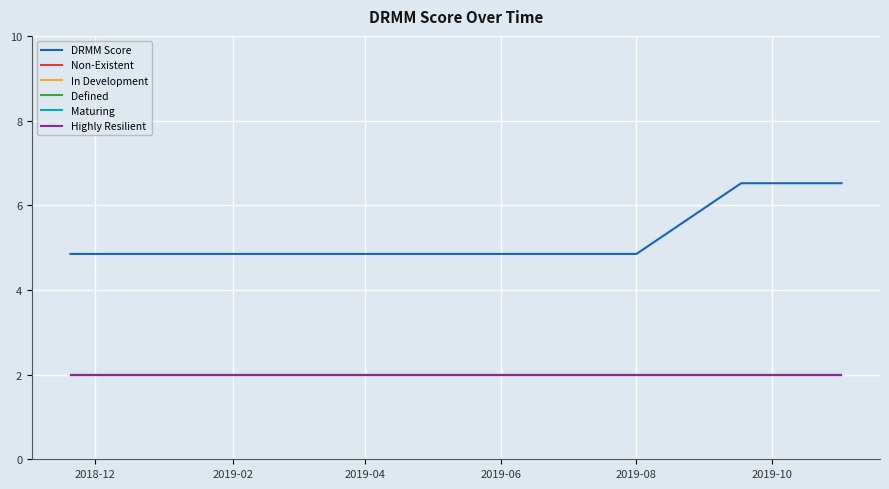

Is this an area chart (filled region under the line)?

No